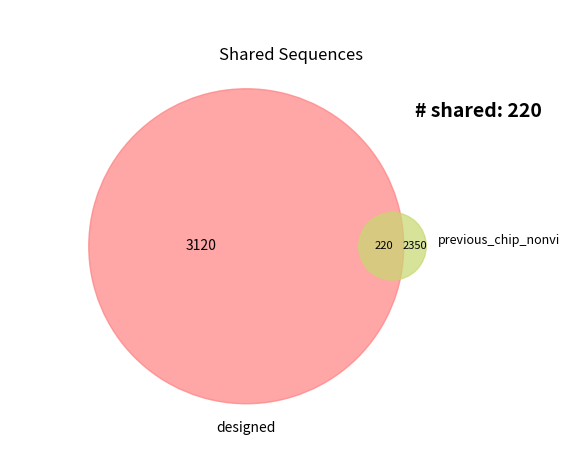

To the nearest percent, what is the difference between the largest and smallest slice percentages?

13%